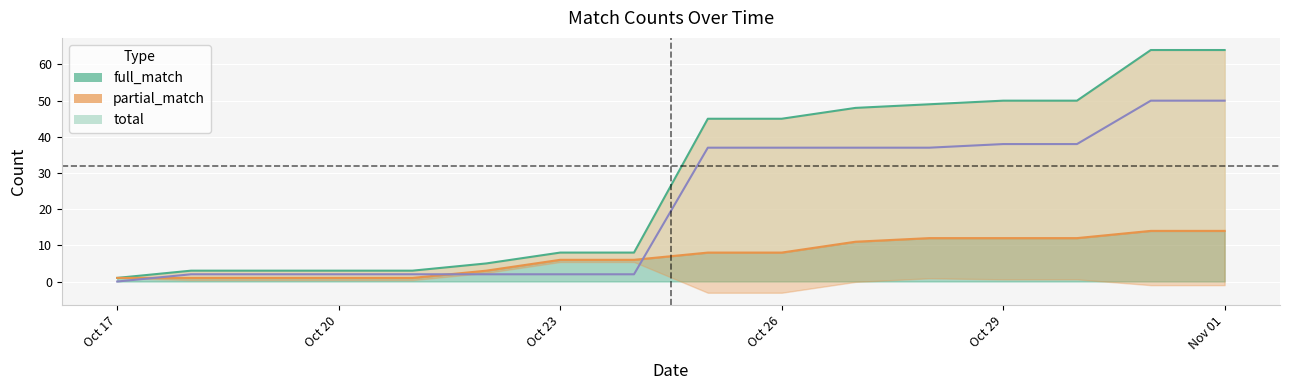

What is the spread (max minus min) of values at Nov 01?

50